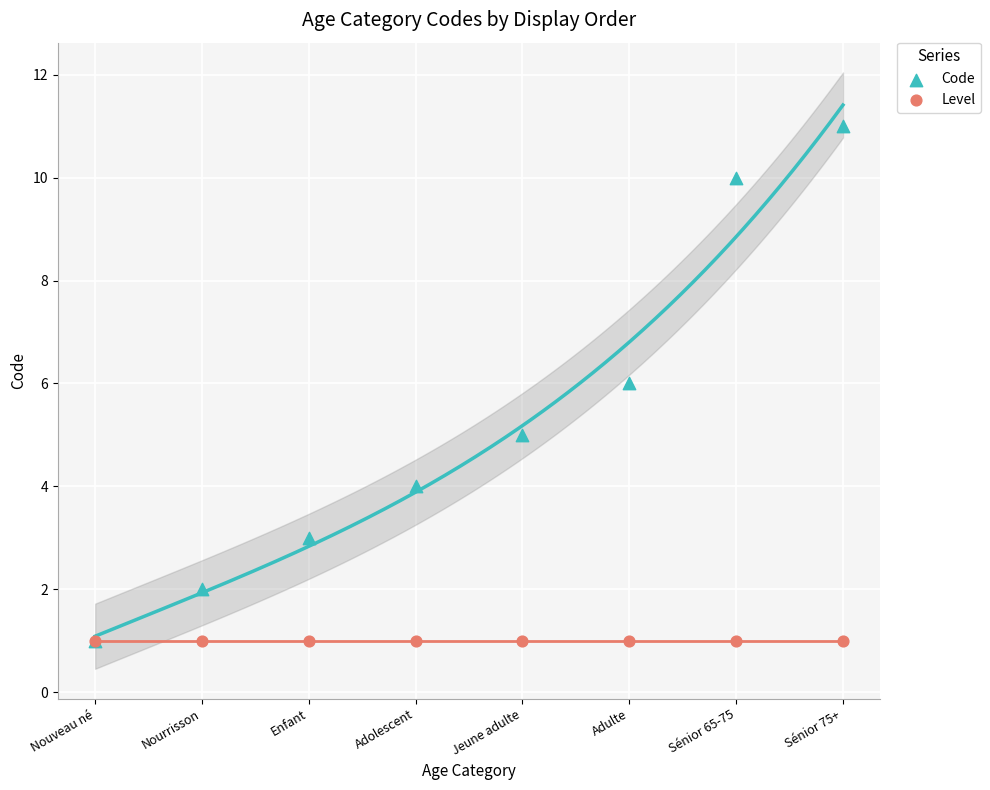

What are all the series names shown in the legend?

Code, Level